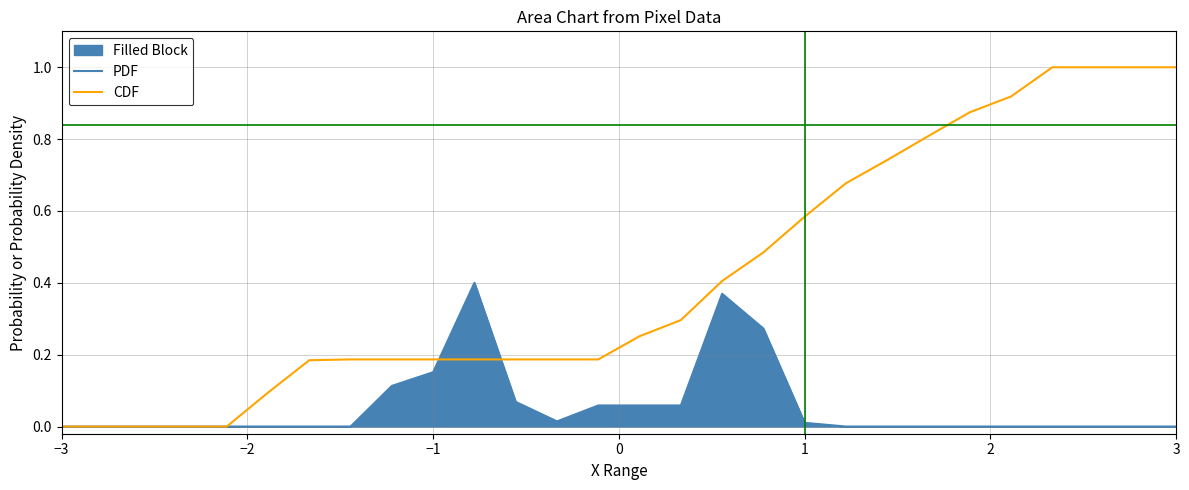

After their last crossing, which series has the higher values: CDF or PDF?

CDF